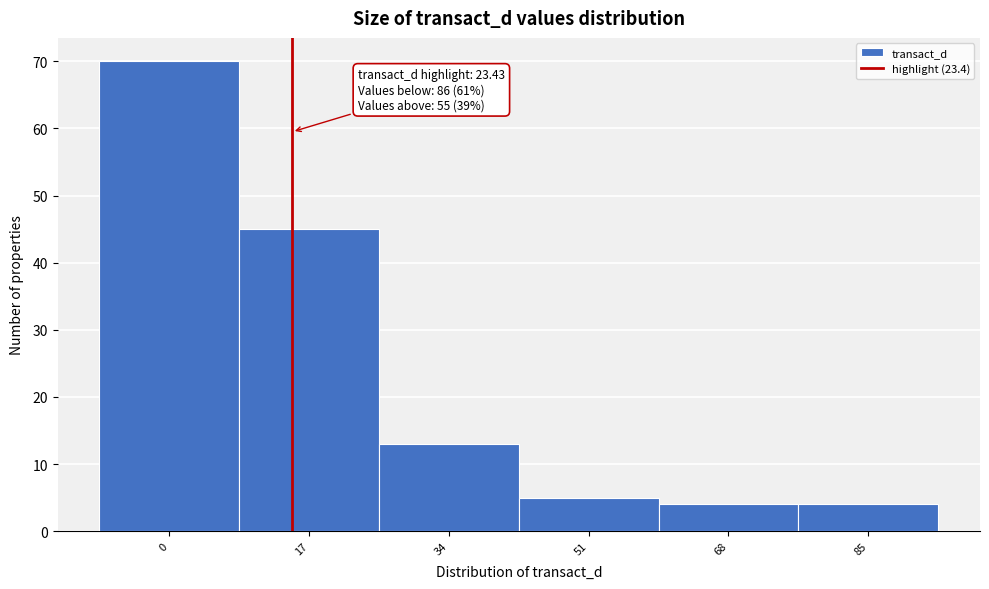

Reading left to right, transcribe all the data shown in this chart.

0=70	17=45	34=13	51=5	68=4	85=4